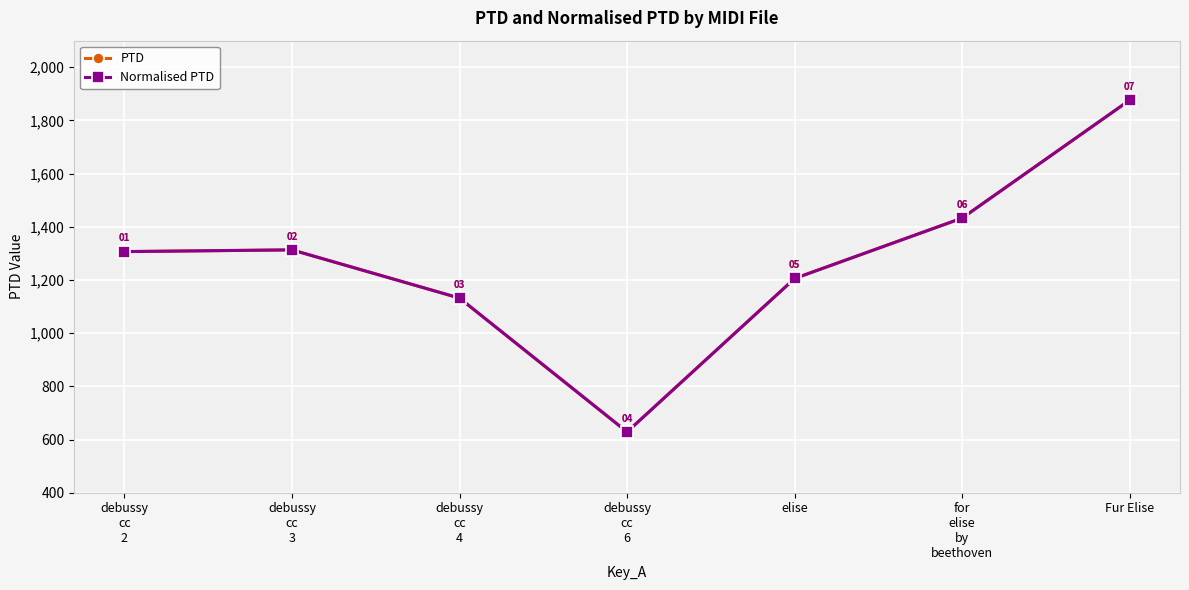

What is the average value of the PTD series?

1270.8